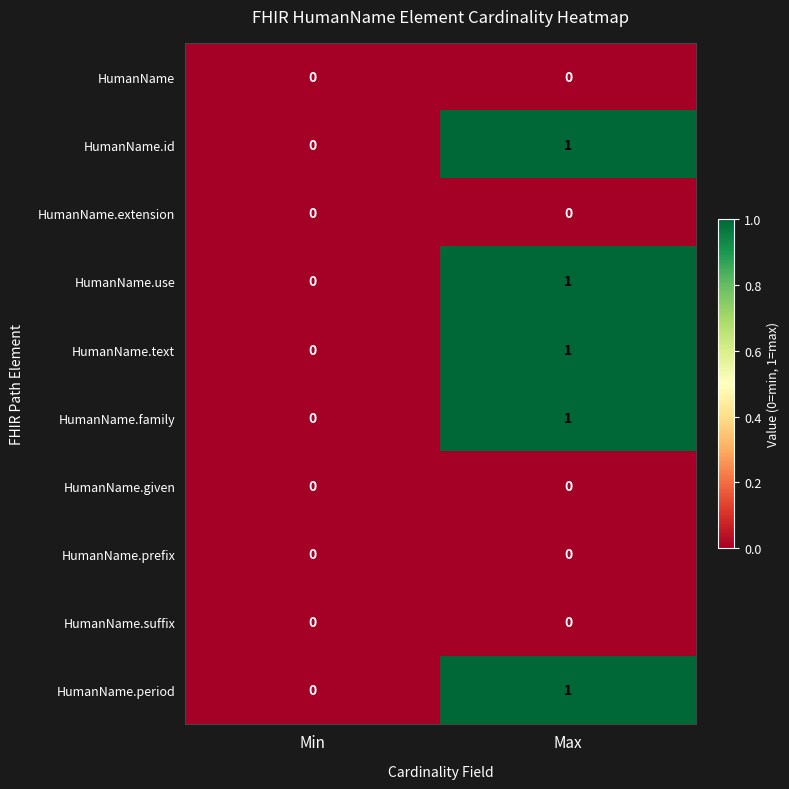

The HumanName.family series shows 0 at Max. True or false?

False